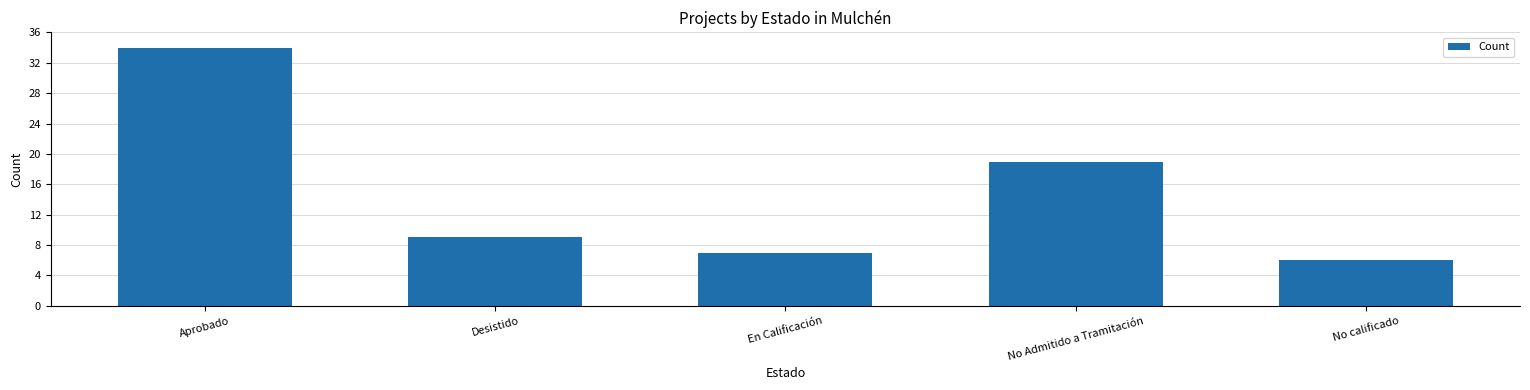

How many distinct data groups are displayed?

1